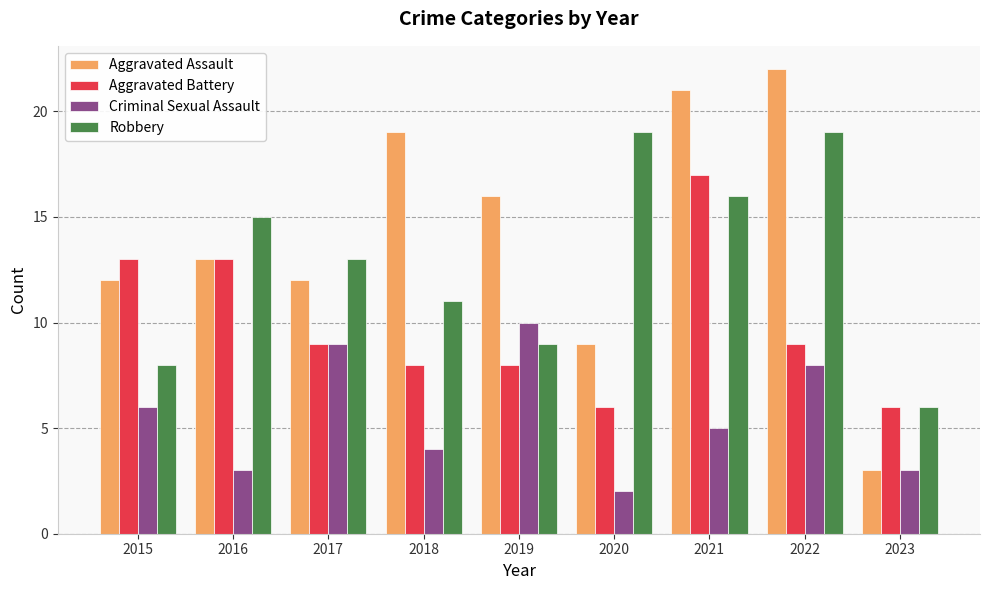

True or false: Aggravated Battery has a value of 13 at 2016.

True